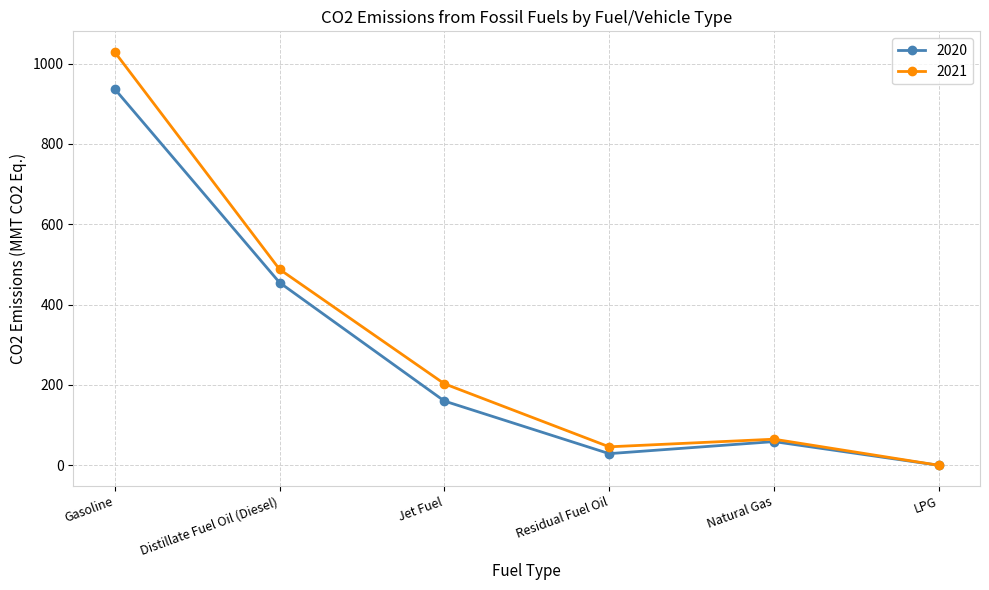

Which series has the largest range (max minus min)?

2021